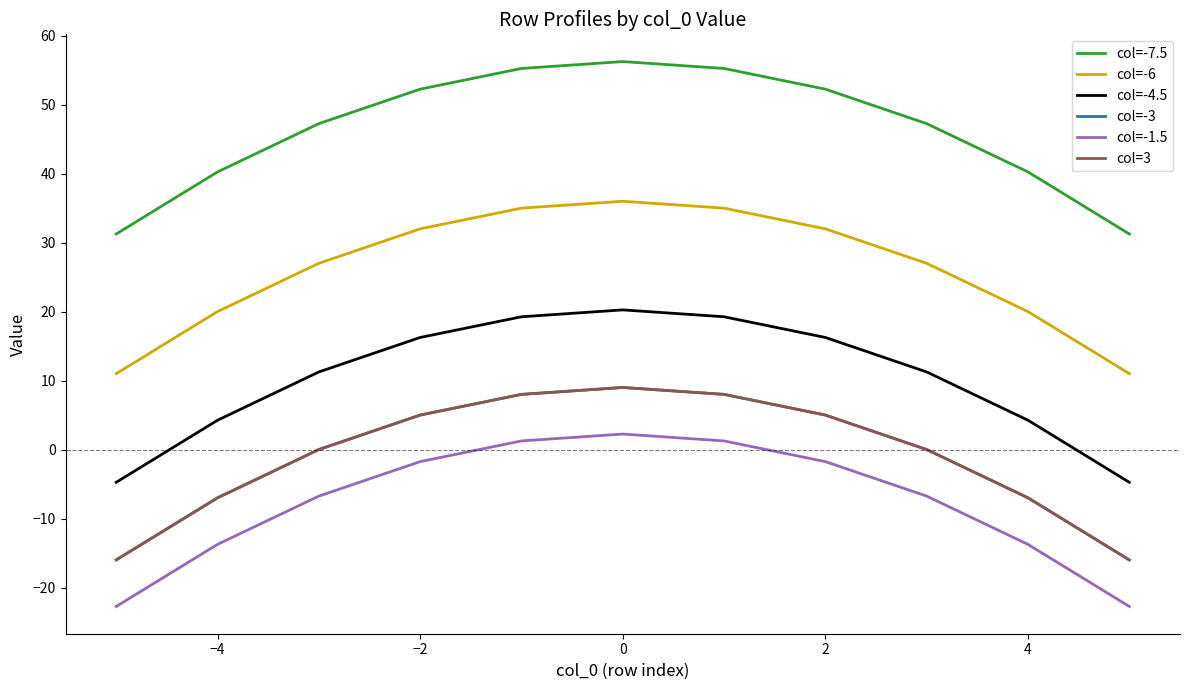

Does the chart display data point markers on the line(s)?

No